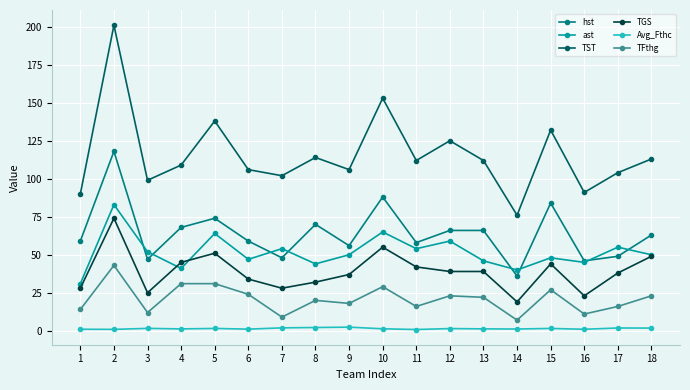

Does the chart have visible grid lines?

Yes